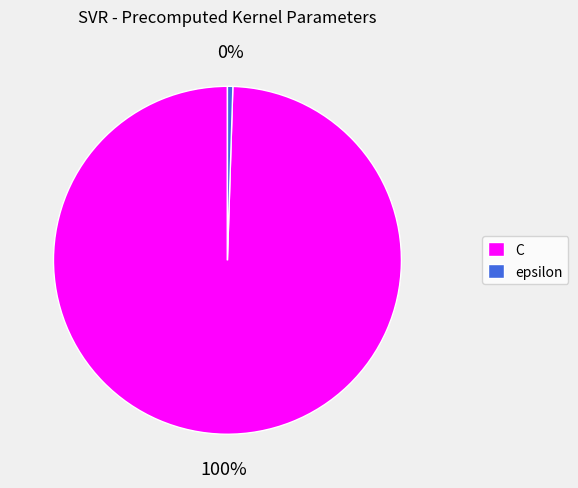

Is there any slice that represents more than half of the pie?

Yes